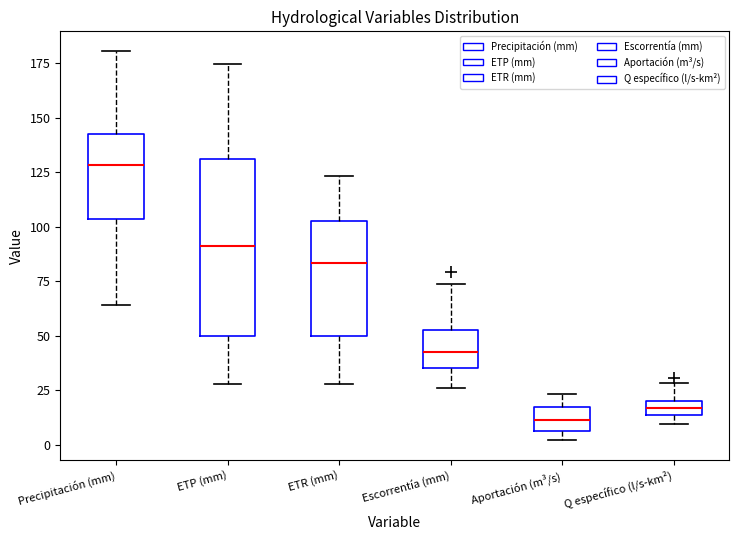

Which box is the tallest, from its lower edge to its upper edge?

ETP (mm)